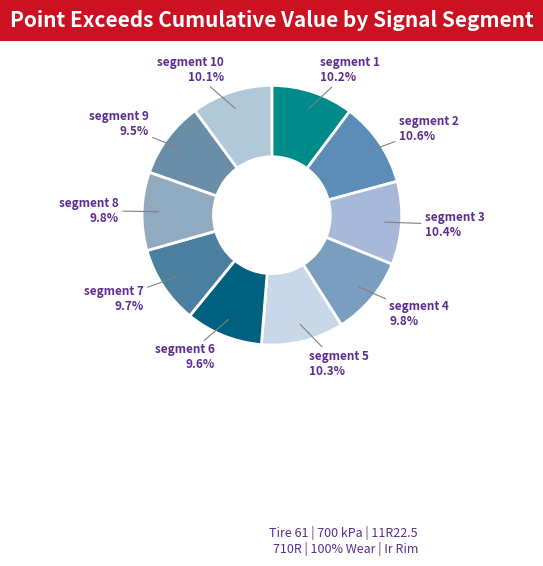

How many slices are in this pie chart?

10